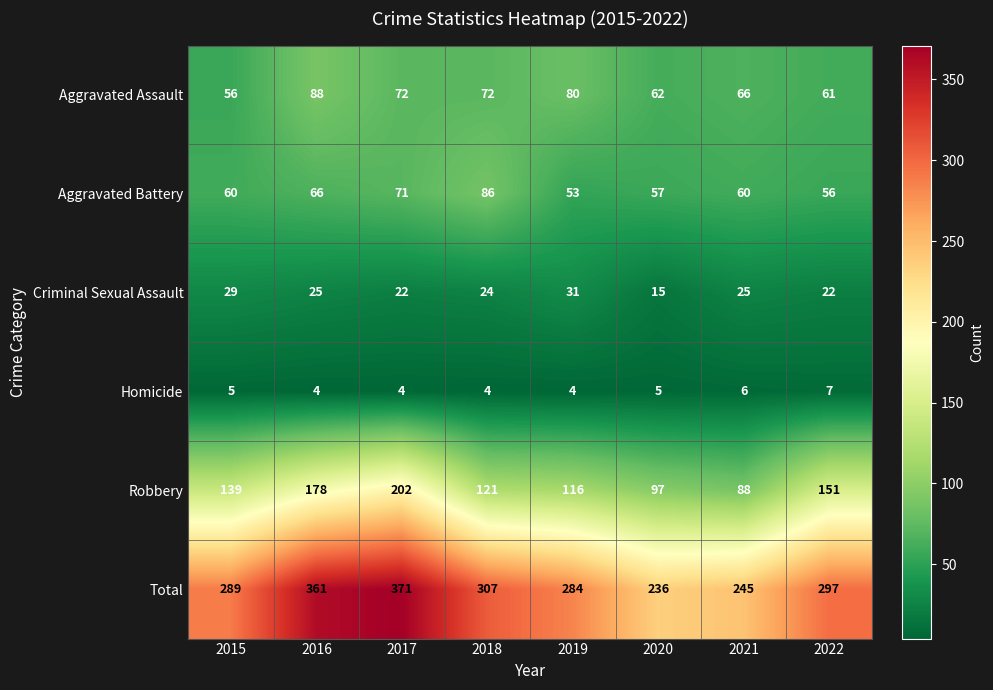

True or false: Aggravated Battery has a value of 26 at 2021.

False